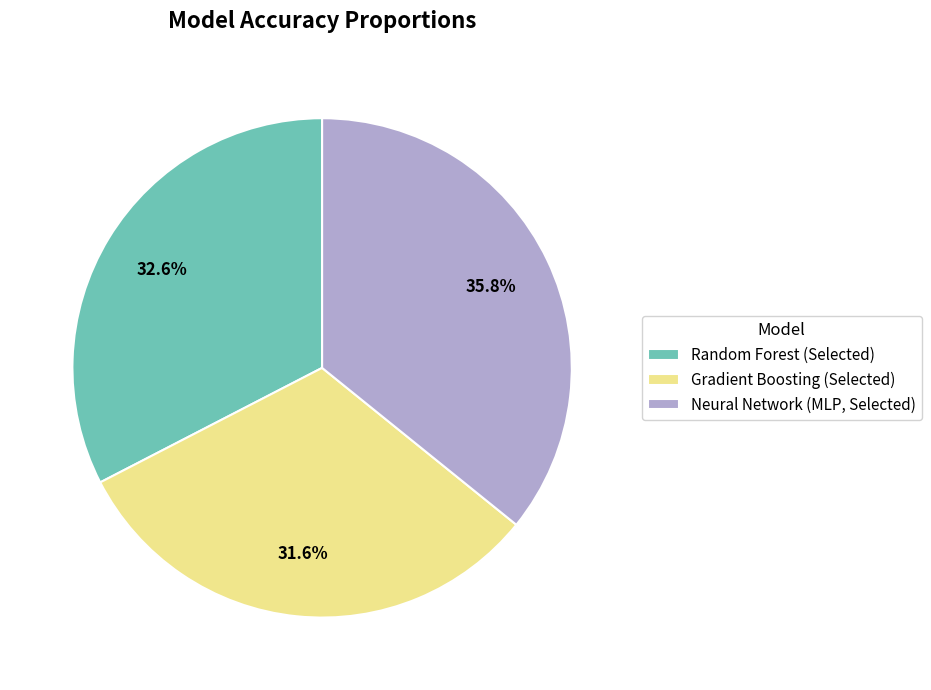

True or false: Gradient Boosting (Selected) accounts for 42% of the total.

False